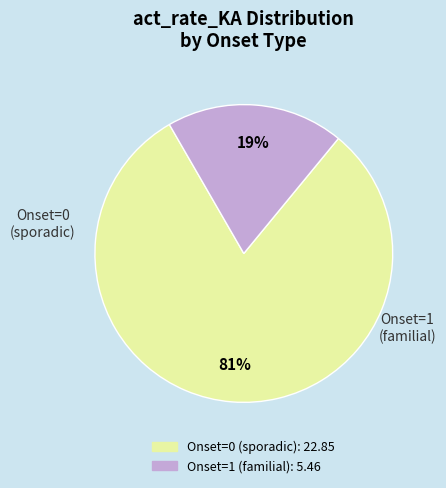

How many segments does this pie chart have?

2